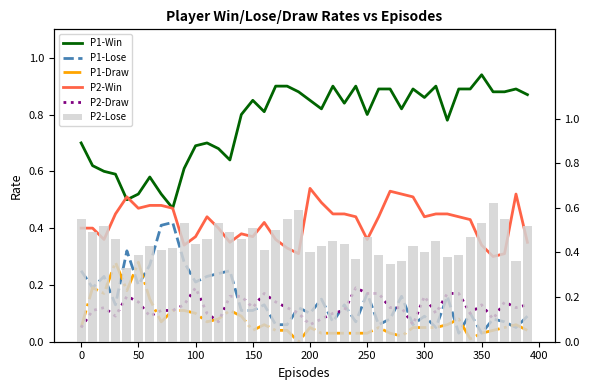

Are the bars horizontal?

No